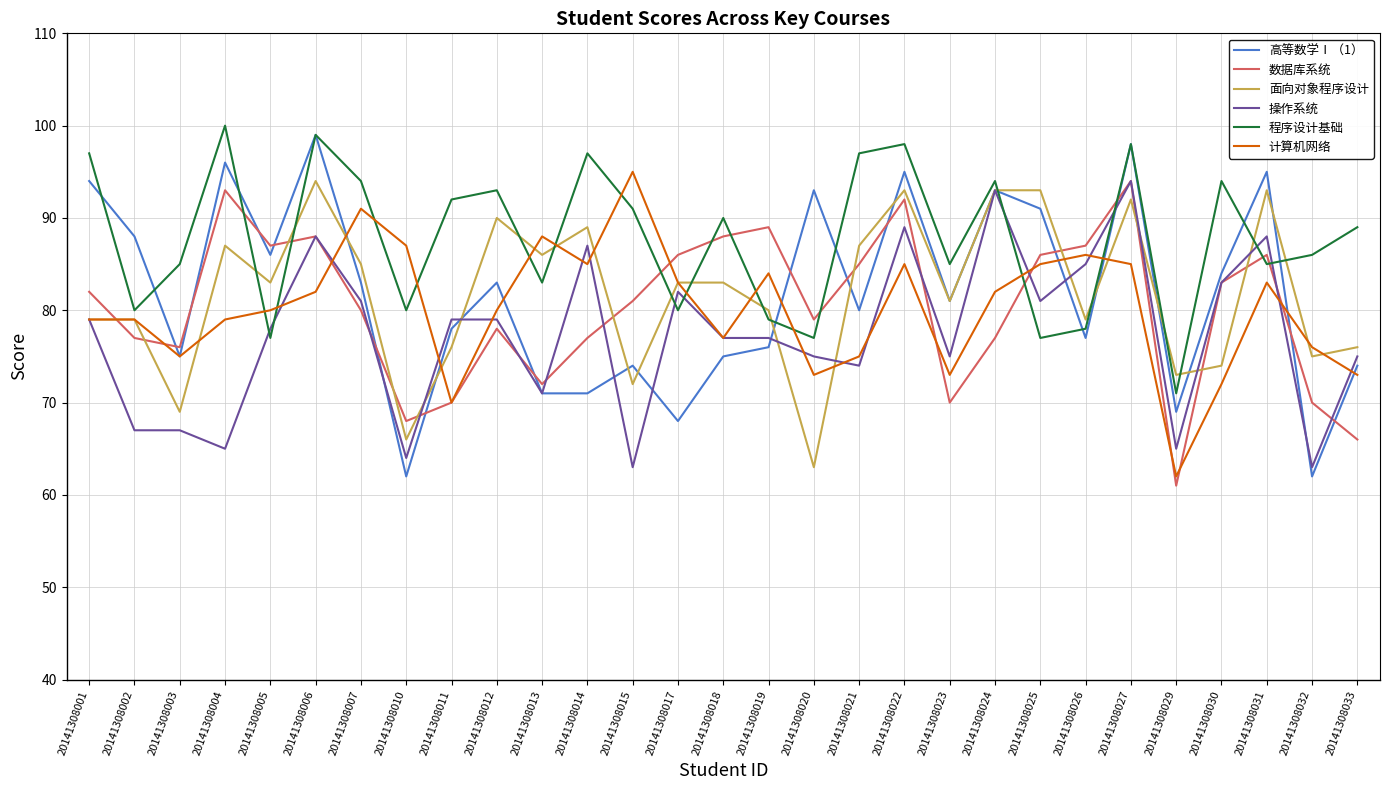

Which series ends up on top after the final intersection of 操作系统 and 程序设计基础?

程序设计基础